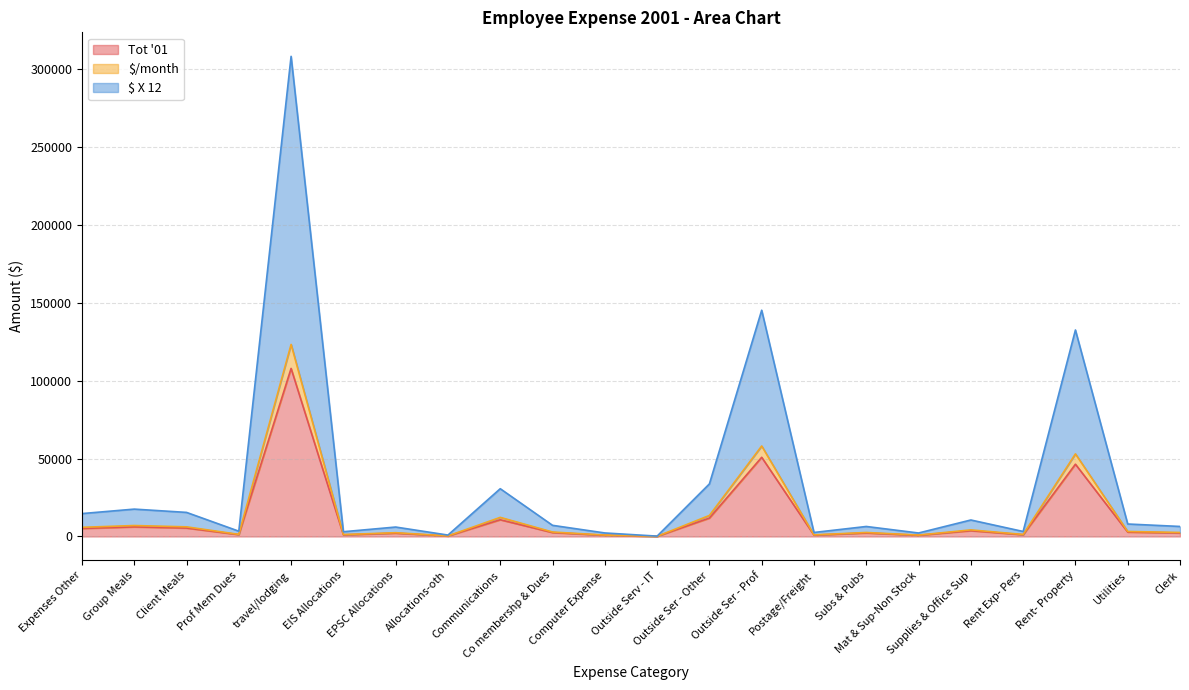

How many interior local valleys does the Tot '01 series have?

7